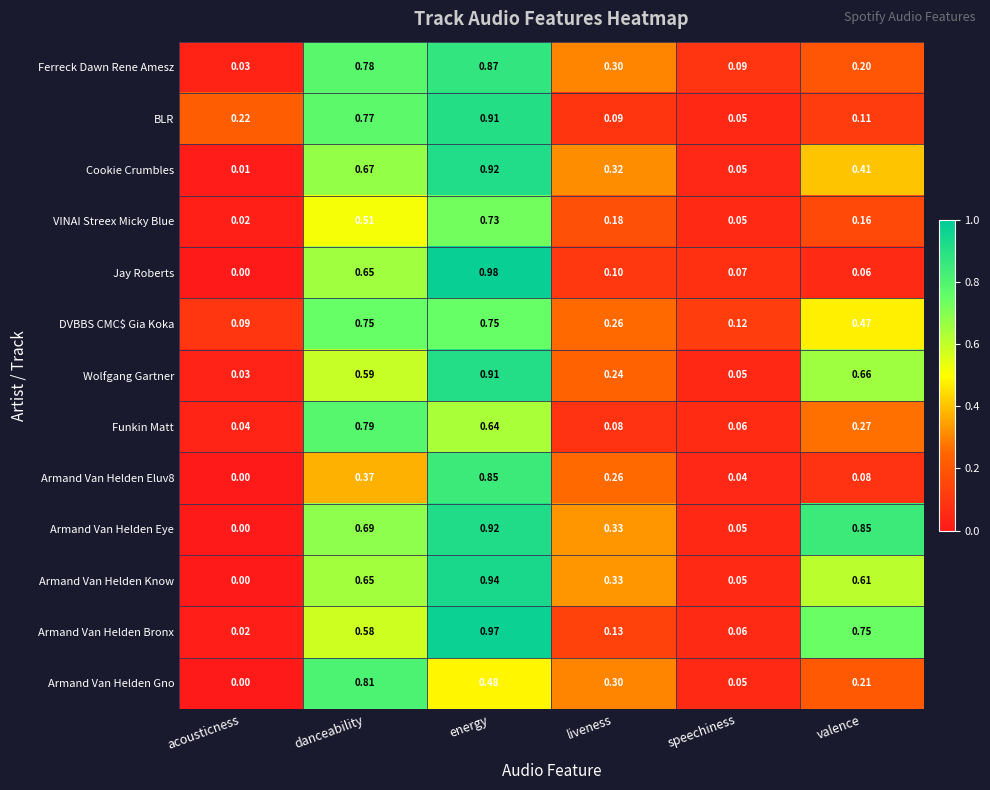

Which series has the largest total across all categories?

Armand Van Helden Eye